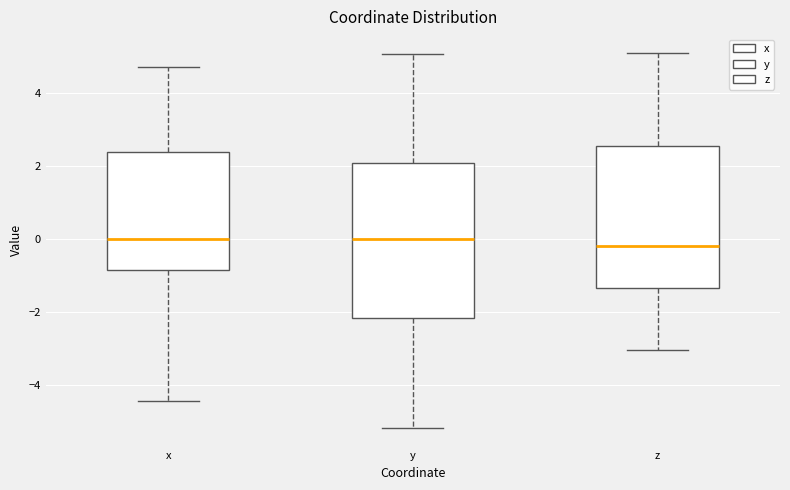

Reading left to right, read every box against the y-axis: the position of its median line, the range the box covers, and the ends of its whiskers. The values are not printed on the chart, so give them approximately, as read against the axis.

x: median 0.0, box -0.8 to 2.4, whiskers -4.4 to 4.8
y: median 0.0, box -2.2 to 2.0, whiskers -5.2 to 5.0
z: median -0.2, box -1.4 to 2.6, whiskers -3.0 to 5.0